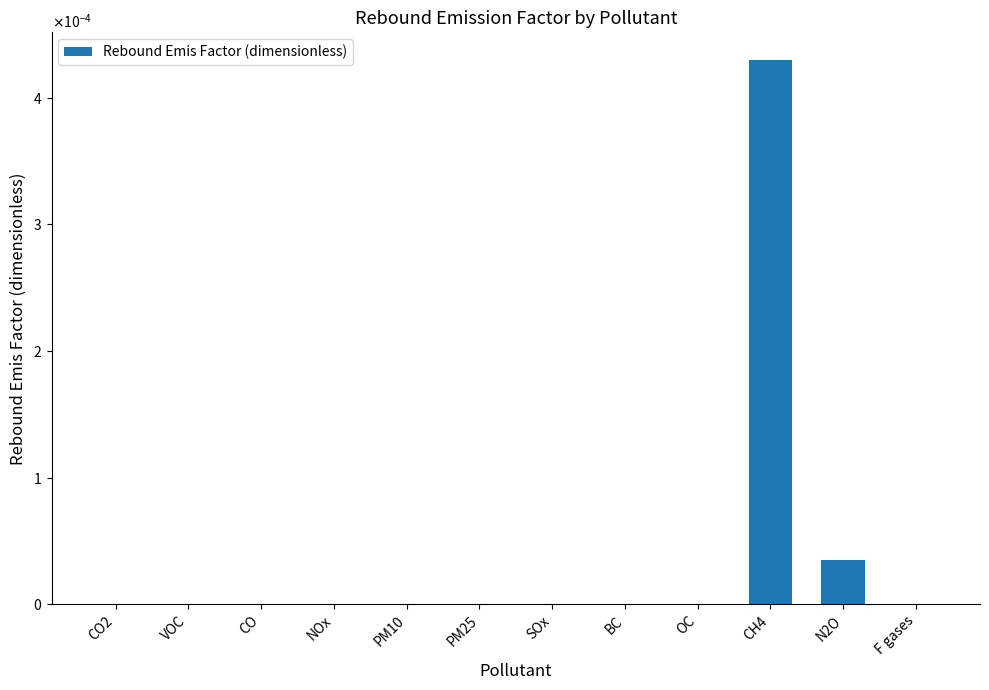

How many bars are there in total?

12